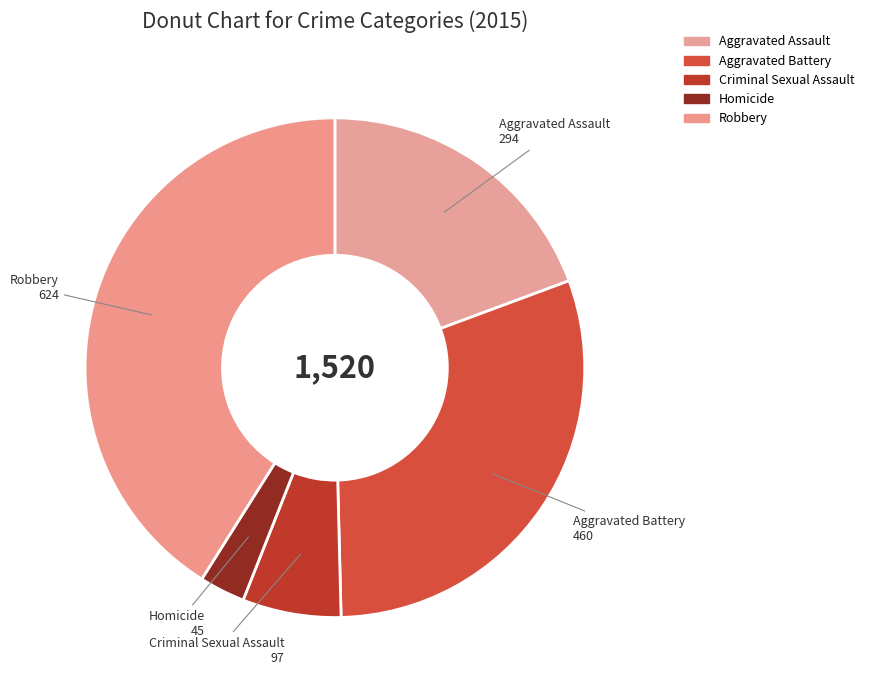

How many segments does this pie chart have?

5